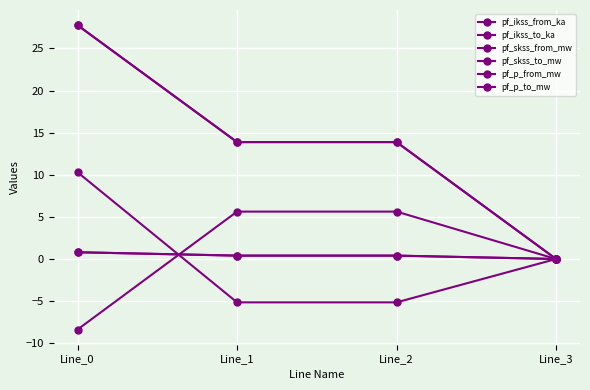

Does the chart have visible grid lines?

Yes